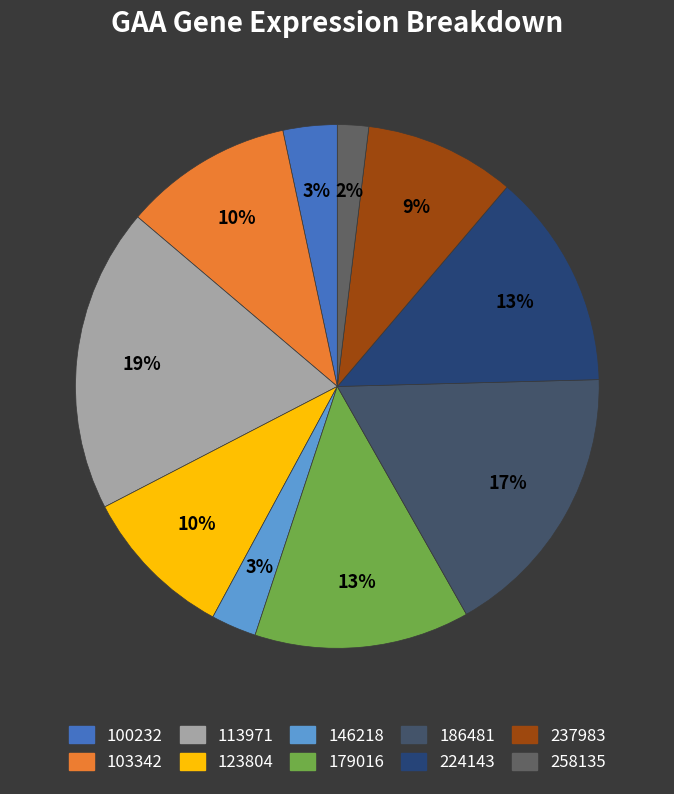

Count the number of slices in the pie.

10